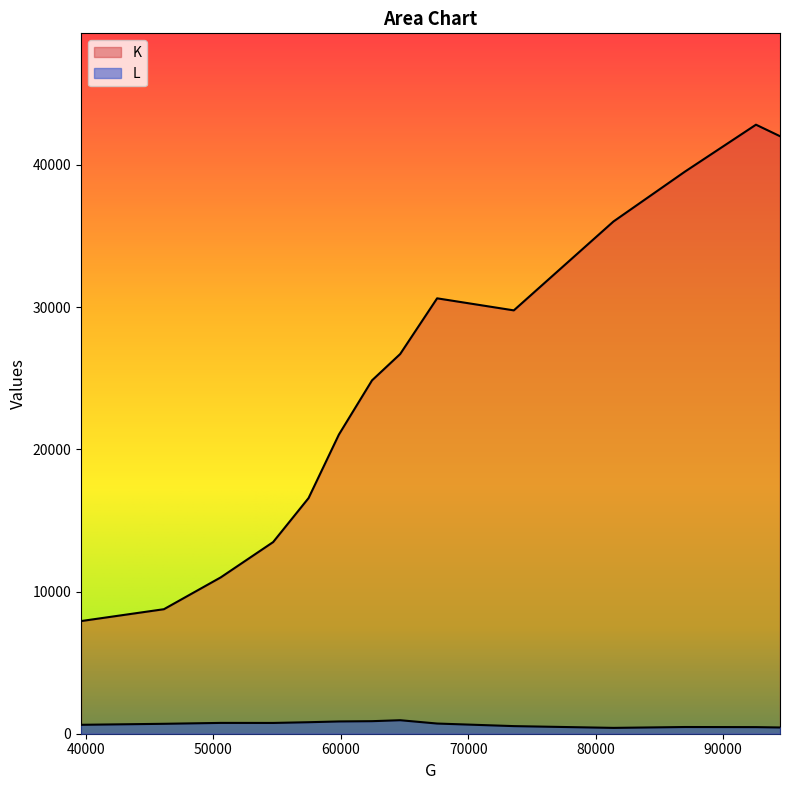

Which has a higher value, 62451 or 59852.6?

62451